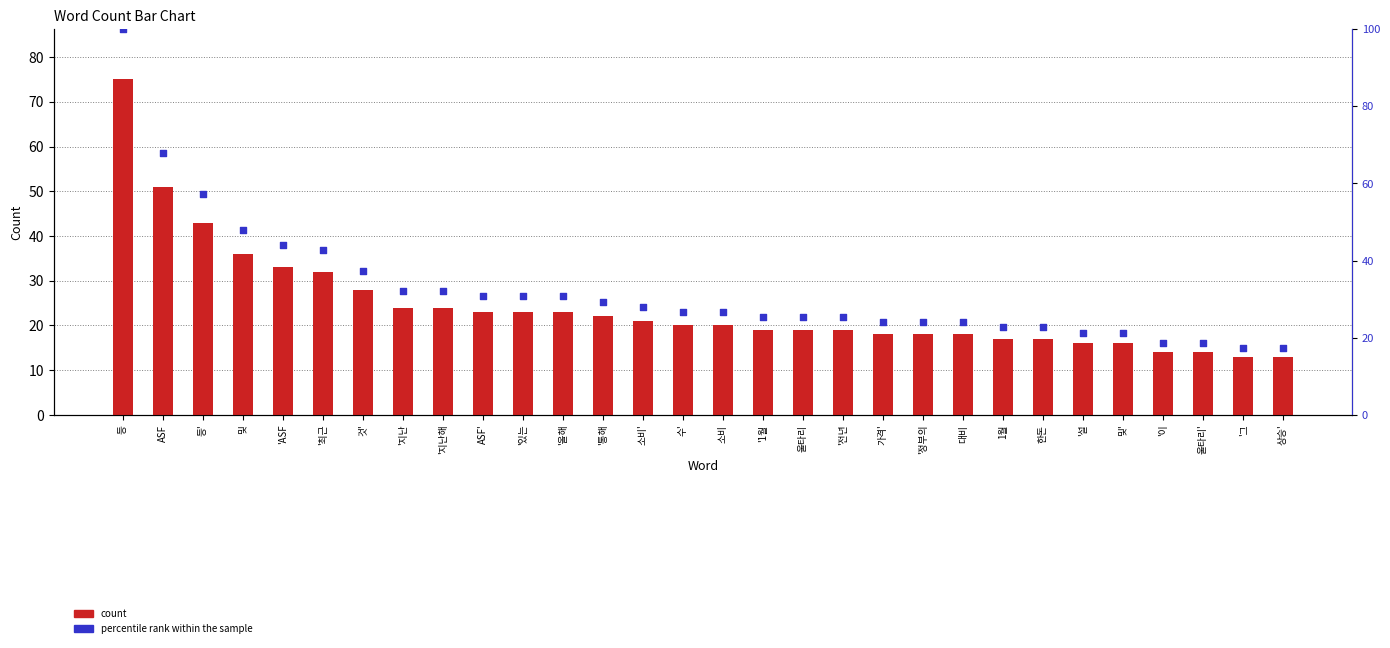

Which series contains the highest Y value?

percentile rank within the sample